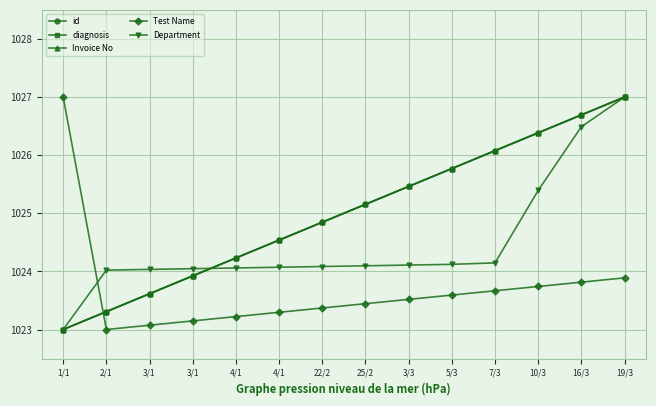

At which label is Department closest to 1025?

10/3